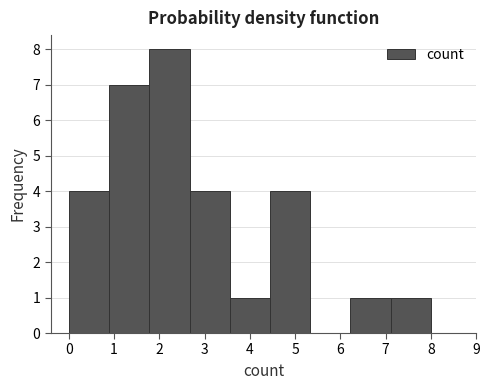

How tall is the bar that spans 4.4 to 5.3 on the x-axis? Neither the bar edges nor the heights are printed on the chart, so give them approximately, as read against the axes.

4